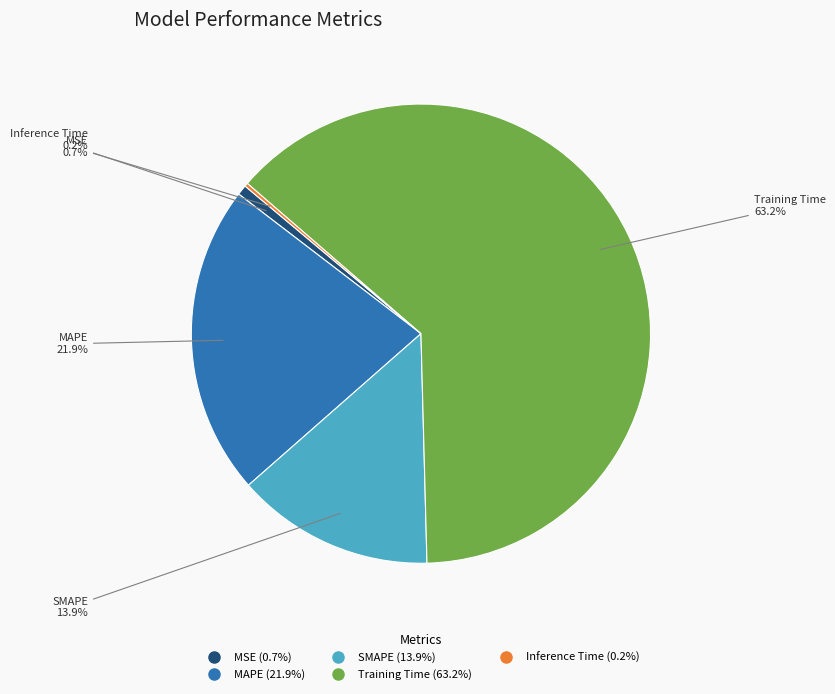

What is the largest slice in the pie chart?

Training Time